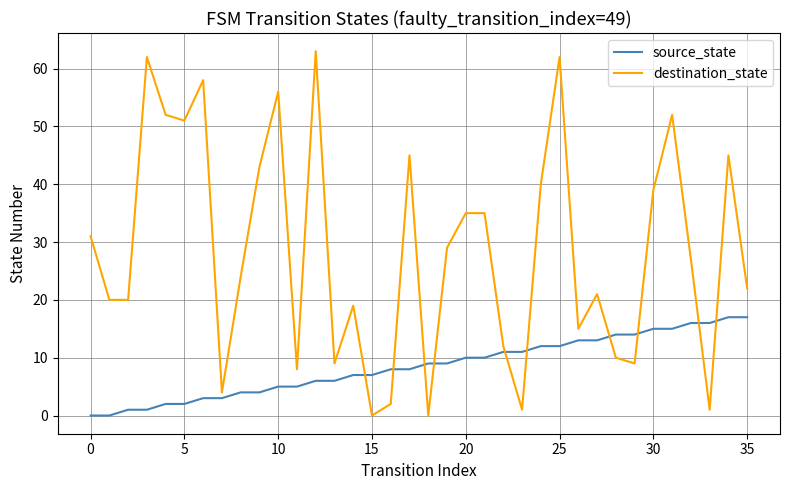

True or false: destination_state and source_state cross at least once.

True